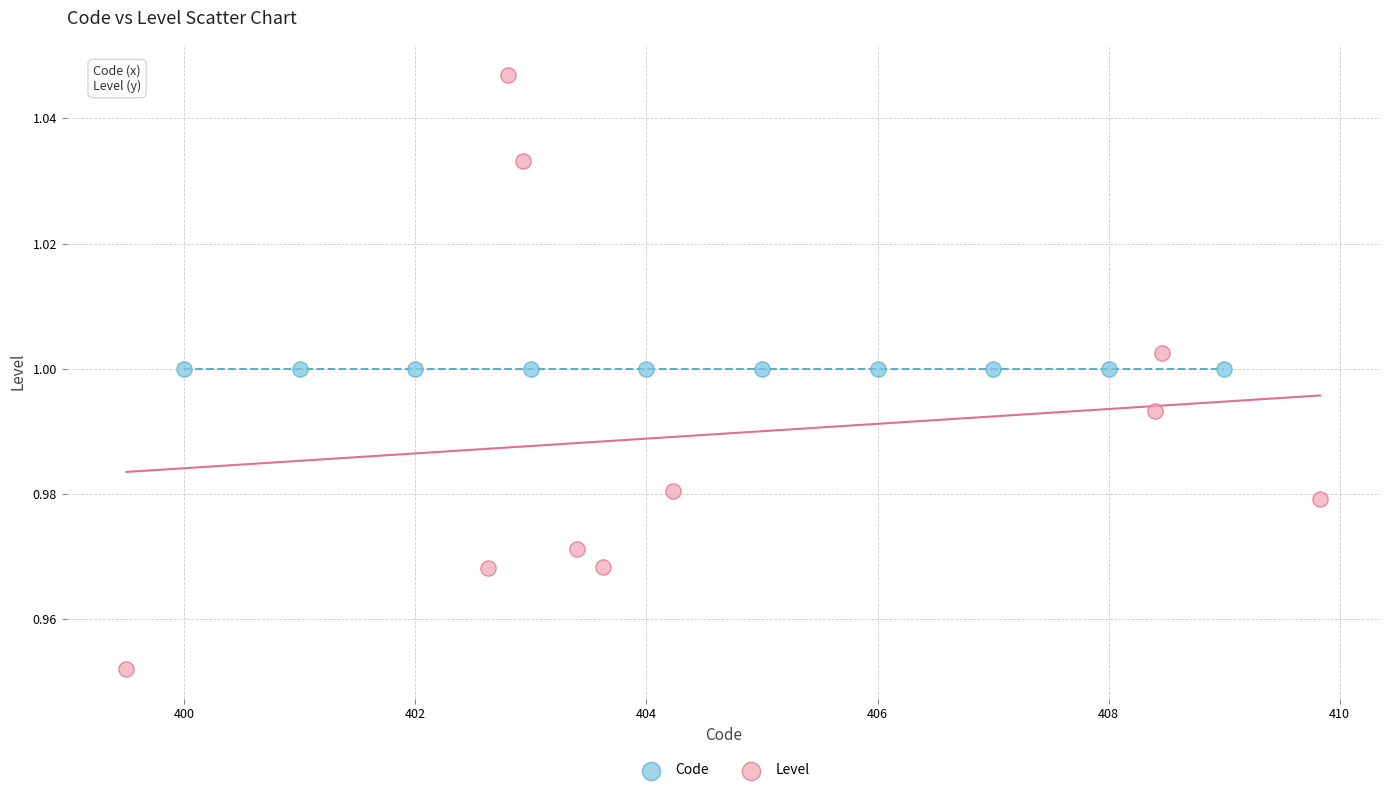

Which series contains the lowest Y value?

Level